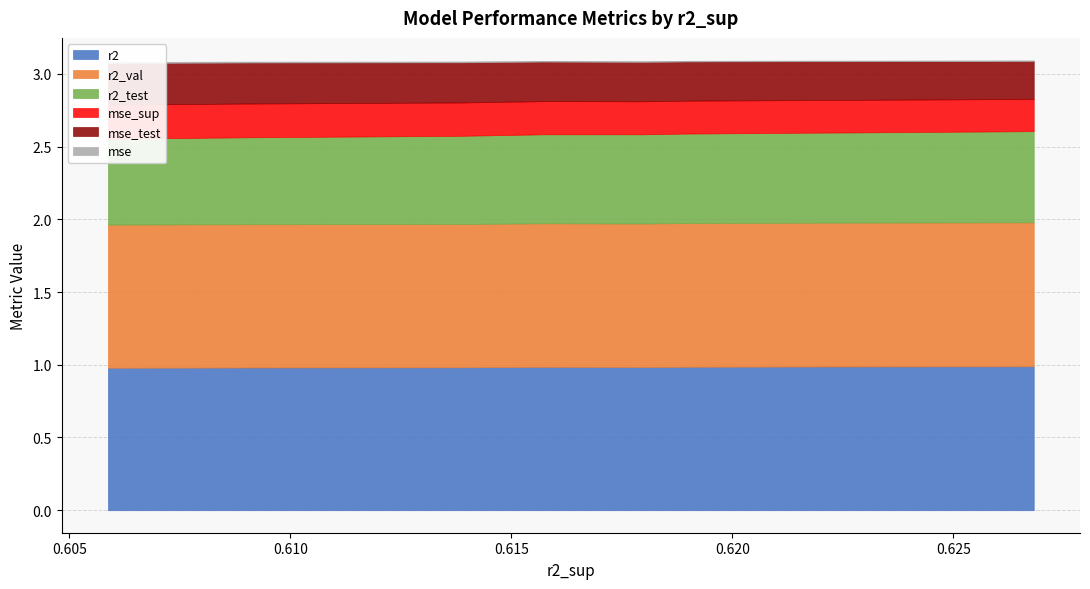

True or false: mse and mse_test cross at least once.

False